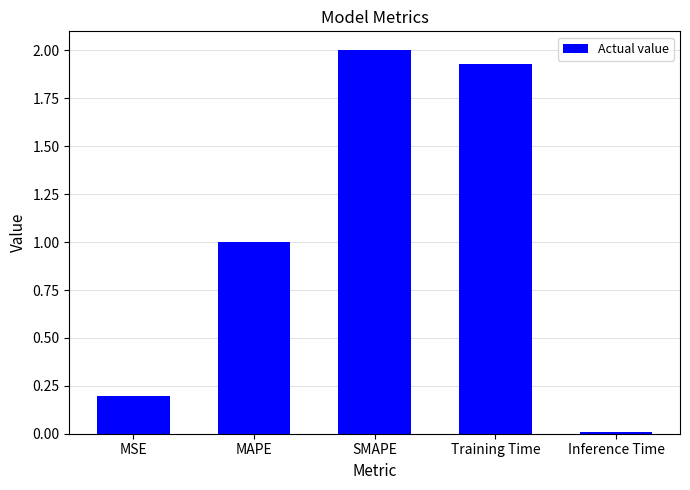

What is the label of the 3rd bar from the left?

SMAPE